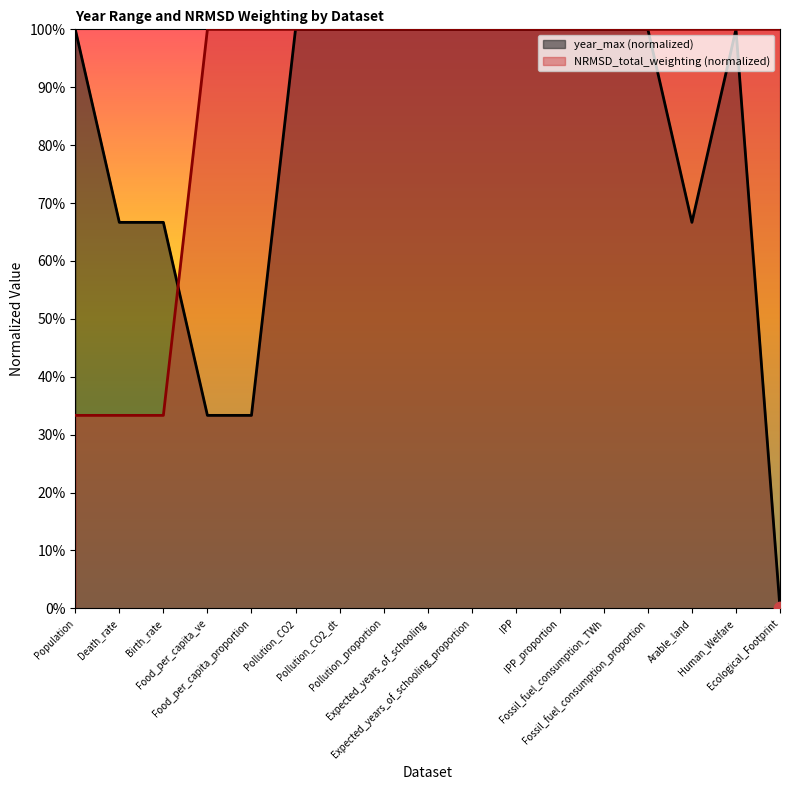

At which category is the sum across all series the highest?

Pollution_CO2